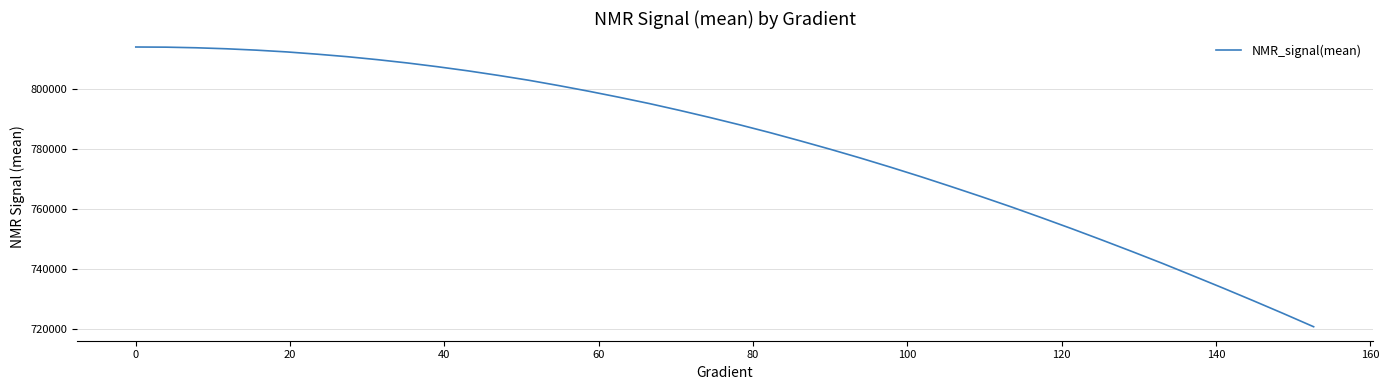

What is the difference between the maximum and minimum values?

93016.8